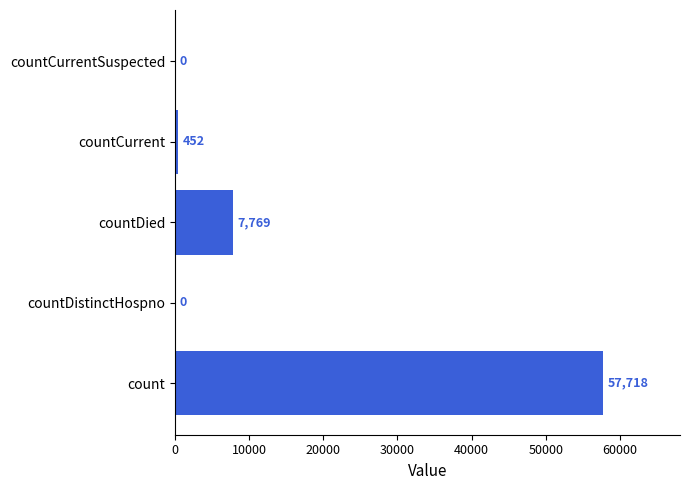

Where is the data nearest to the value 28859?

countDied